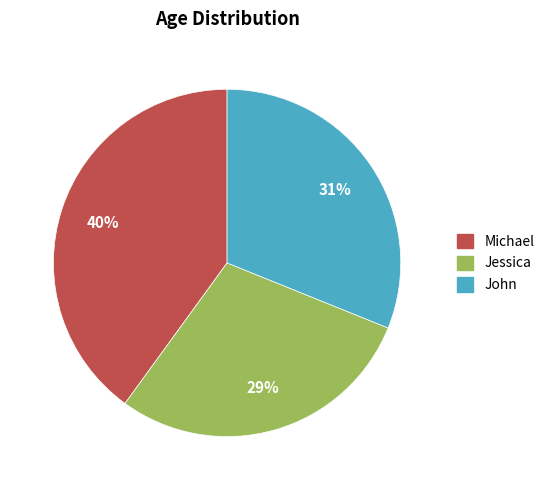

Rank the categories by value from lowest to highest.

Jessica, John, Michael